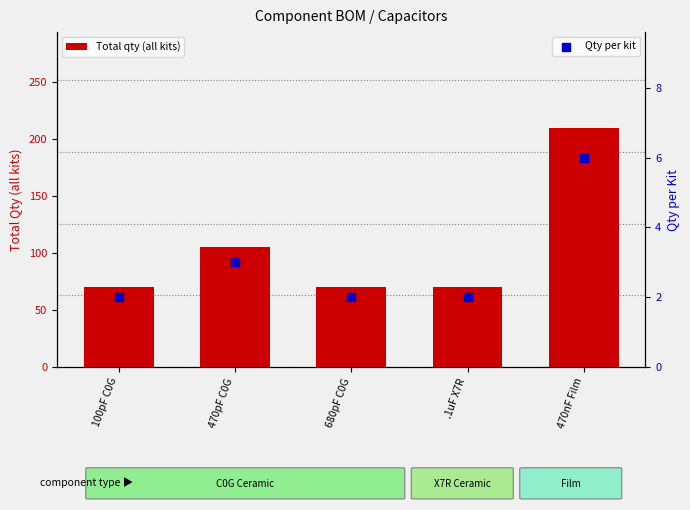

What are all the series names shown in the legend?

Total qty (all kits), Qty per kit